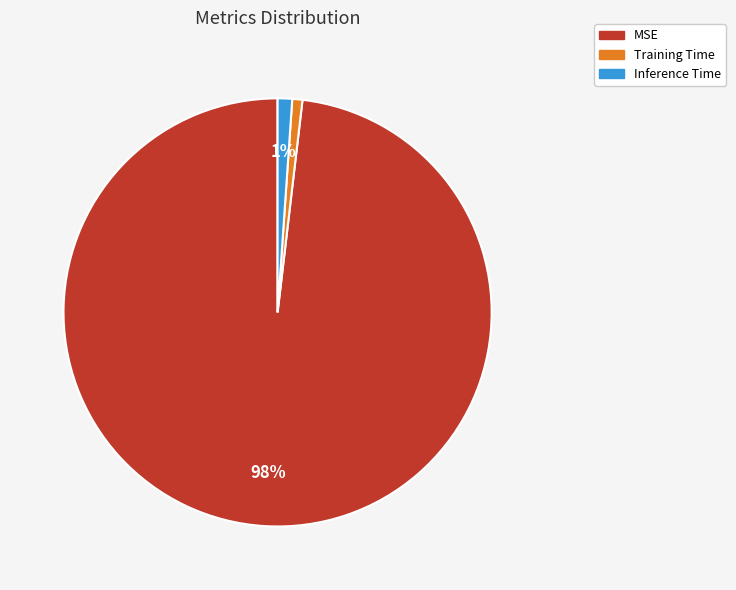

The Training Time slice represents 1% of the pie. True or false?

True